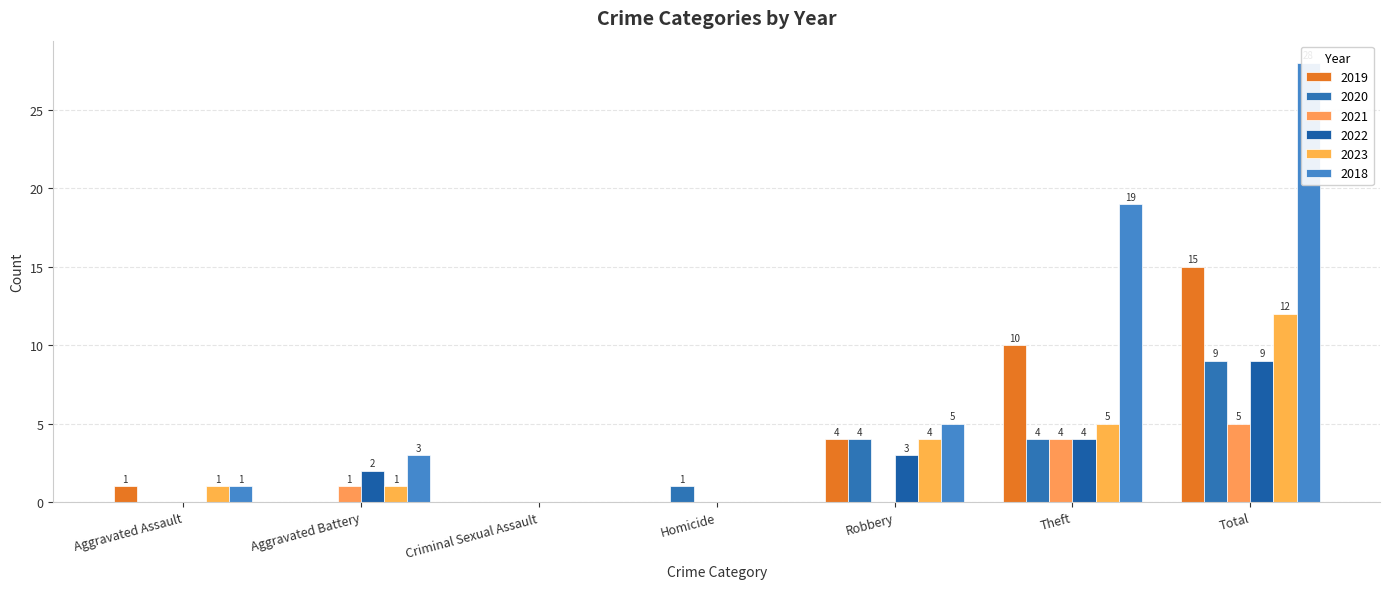

True or false: 2022 has a value of 4 at Theft.

True